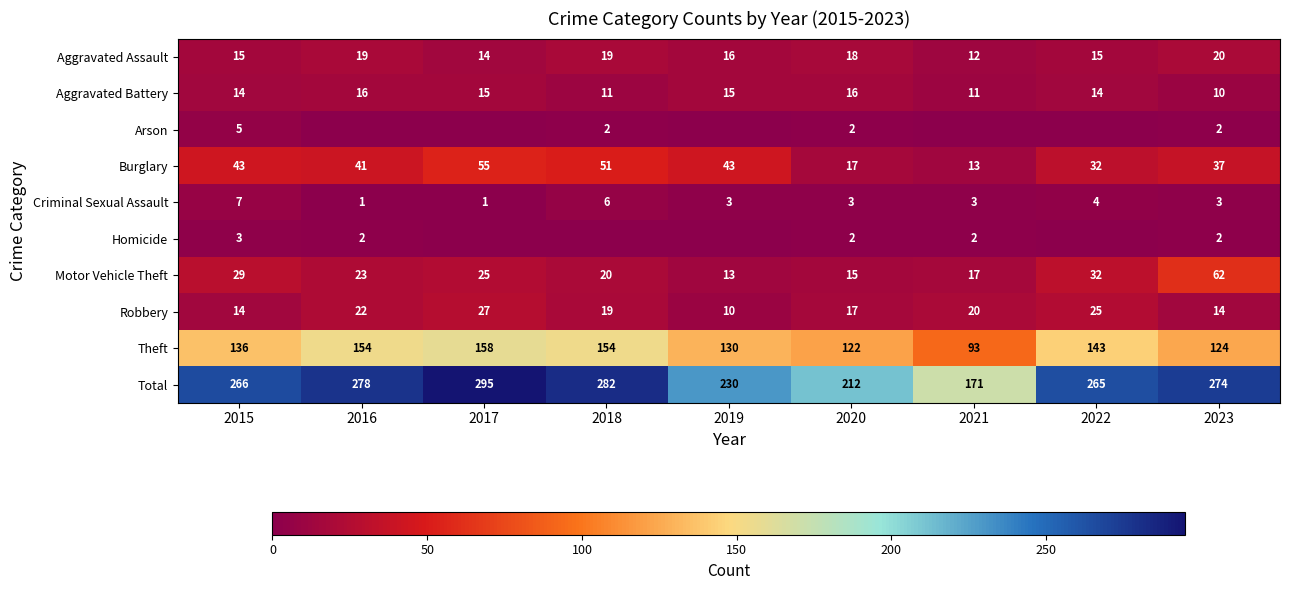

At which category is the sum across all series the highest?

2017